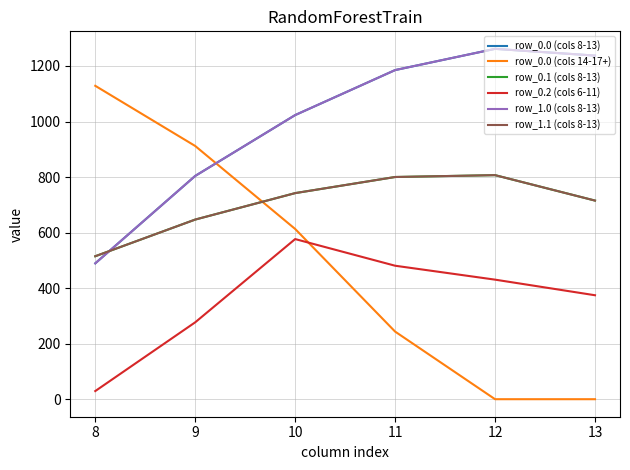

Reading right to left, transcribe all the data shown in this chart.

row_0.0 (cols 8-13): 13=1237.4	12=1261.6	11=1185.2	10=1023.2	9=804.0	8=489.3
row_0.0 (cols 14-17+): 13=0.0	12=0.0	11=243.5	10=613.0	9=911.8	8=1128.6
row_0.1 (cols 8-13): 13=715.3	12=806.9	11=800.2	10=742.1	9=646.9	8=514.8
row_0.2 (cols 6-11): 13=374.4	12=430.5	11=480.7	10=576.6	9=276.9	8=29.3
row_1.0 (cols 8-13): 13=1237.4	12=1261.6	11=1185.2	10=1023.2	9=804.0	8=489.3
row_1.1 (cols 8-13): 13=715.3	12=806.9	11=800.2	10=742.1	9=646.9	8=514.8